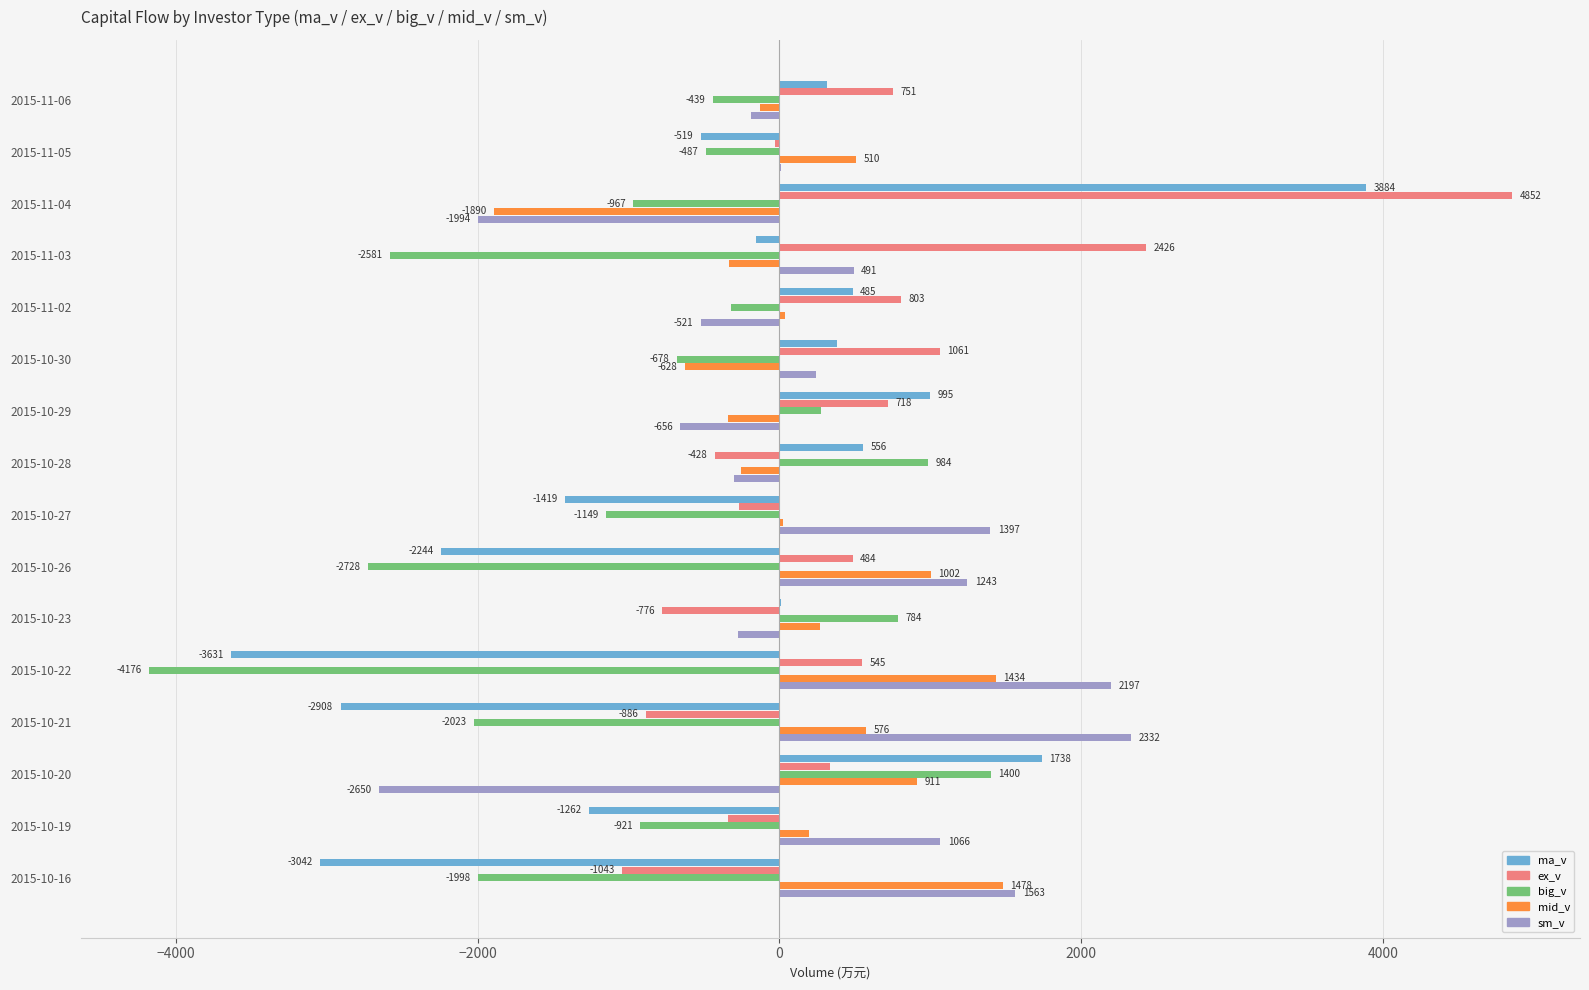

At which category is the sum across all series the highest?

2015-11-04